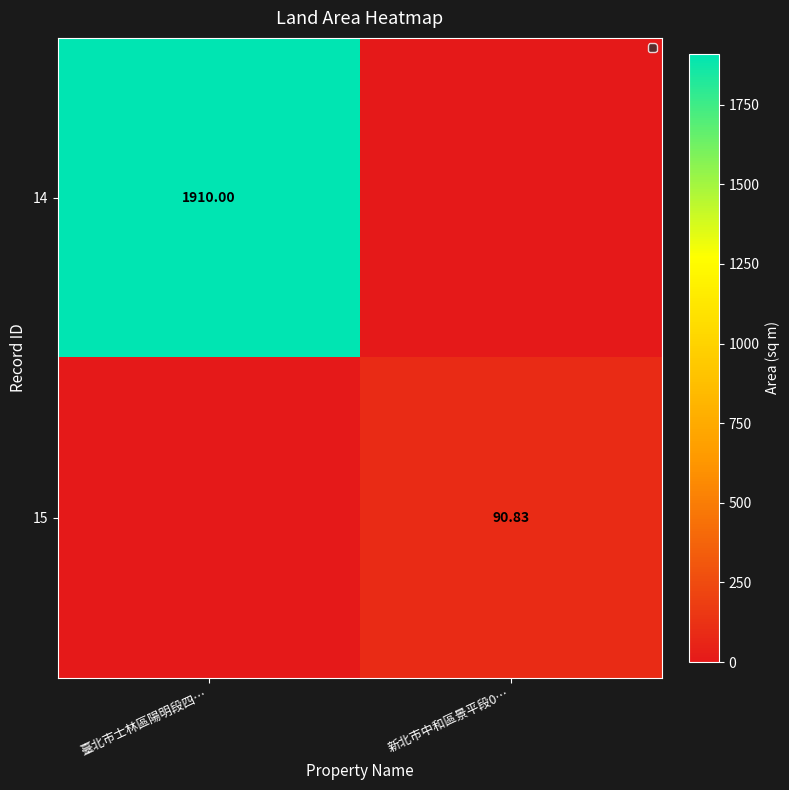

At 新北市中和區景平段0…, list the series in order from smallest to largest.

14, 15